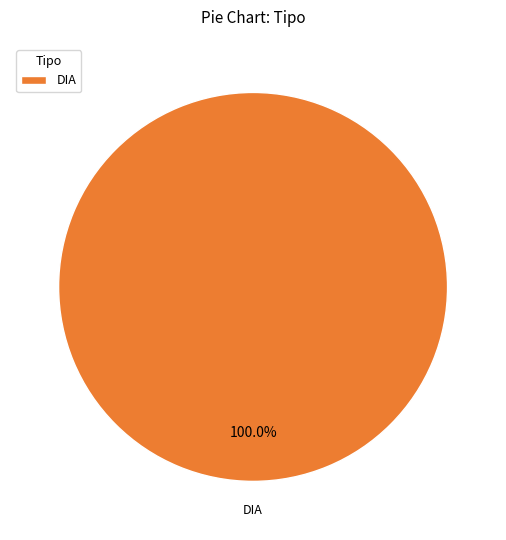

Is it true that DIA is 95% of the pie?

False